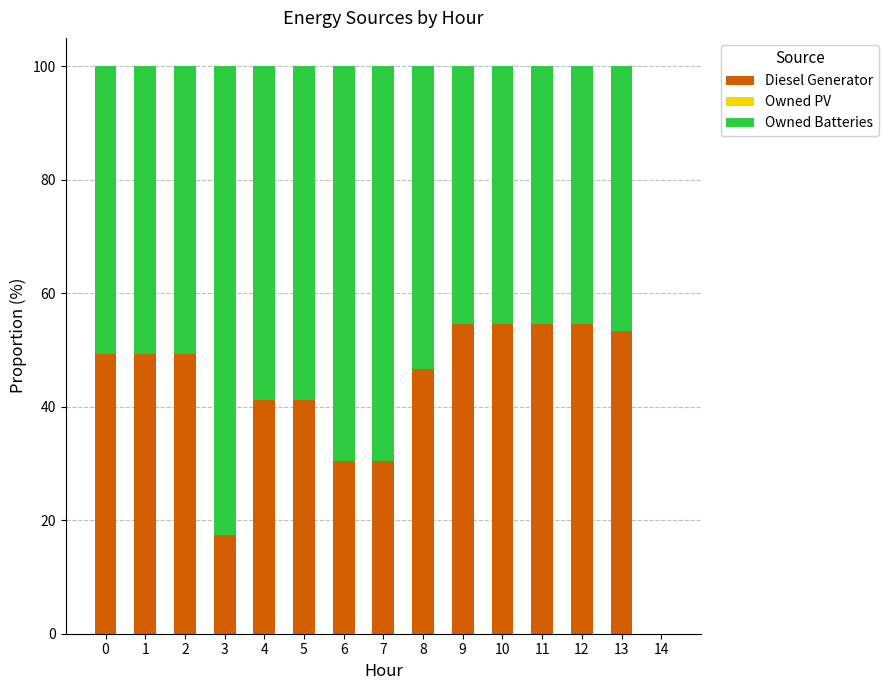

What is the sum of the Diesel Generator values at 1 and 8?

95.9